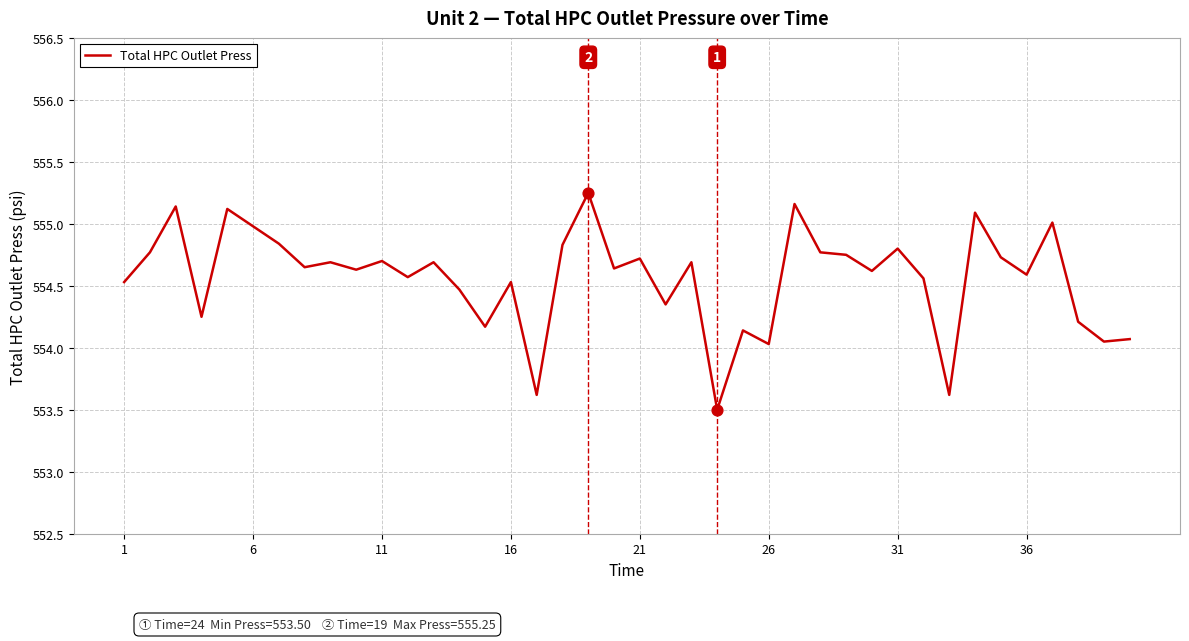

What is the smallest value displayed?

553.5